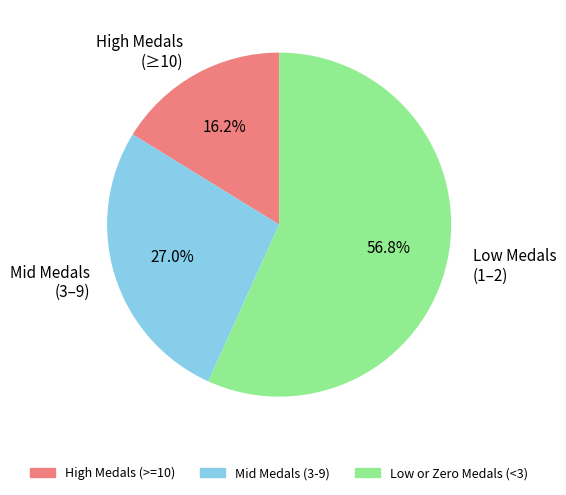

Rank the categories by value from lowest to highest.

High Medals (≥10), Mid Medals (3–9), Low Medals (1–2)